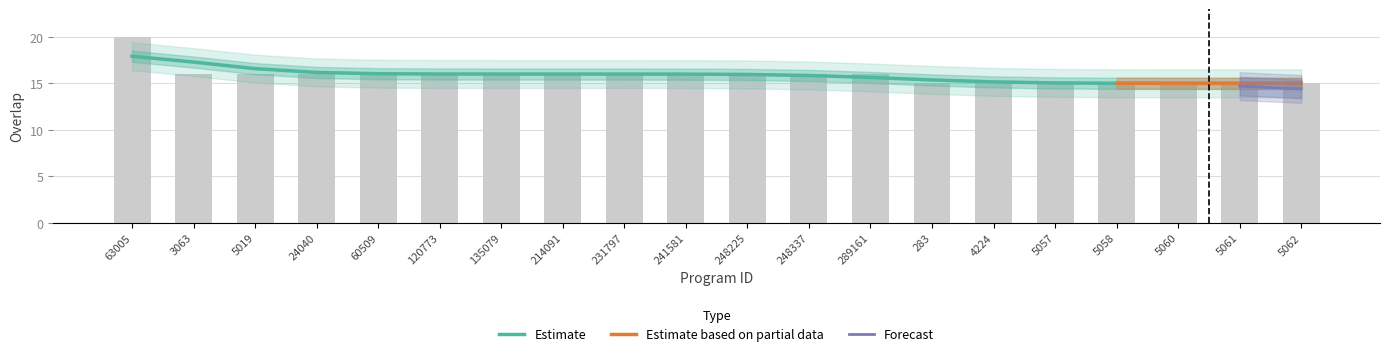

What is the value of the 18th bar from the left?

15